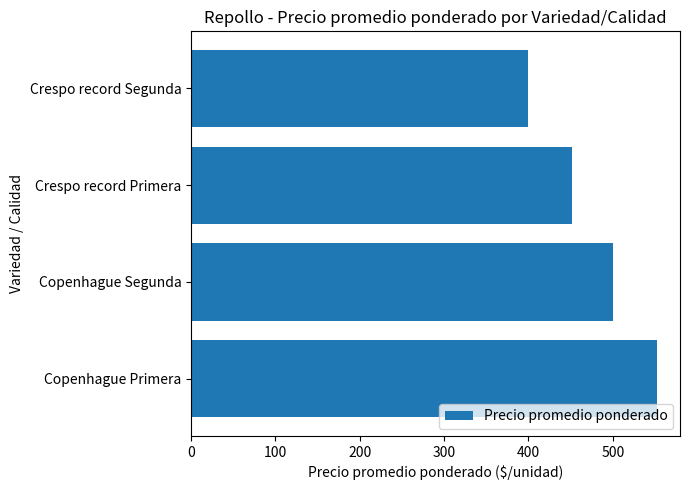

List the labels in order of value, largest first.

Copenhague Primera, Copenhague Segunda, Crespo record Primera, Crespo record Segunda